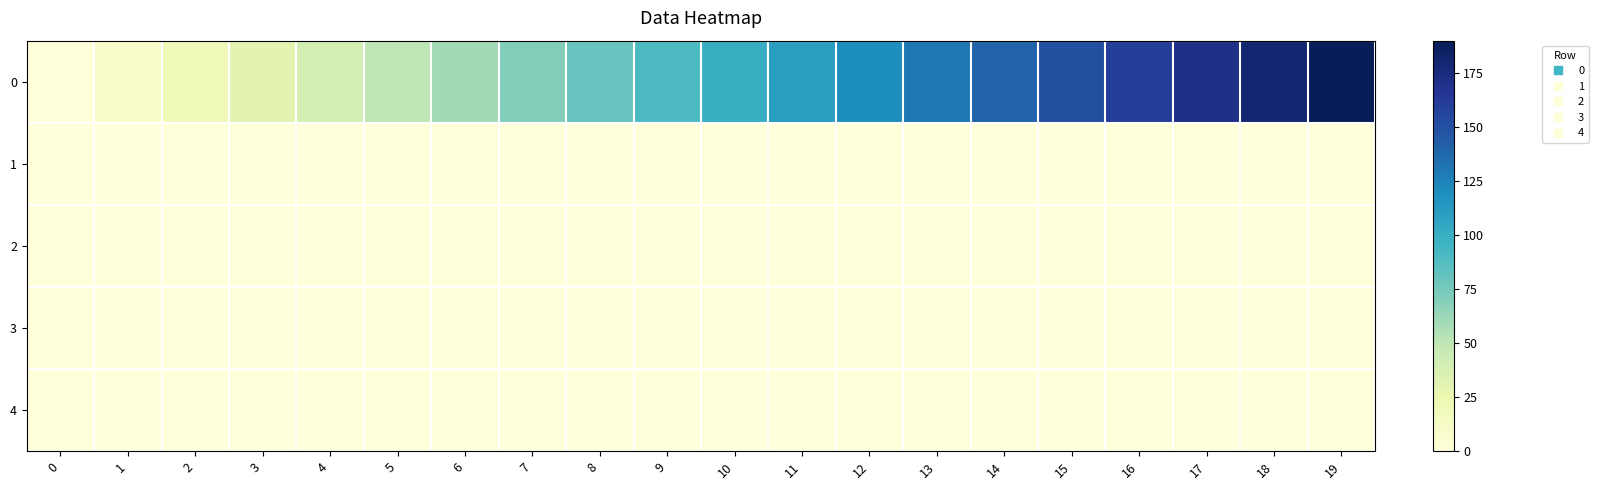

What is the greatest value displayed?

190.0